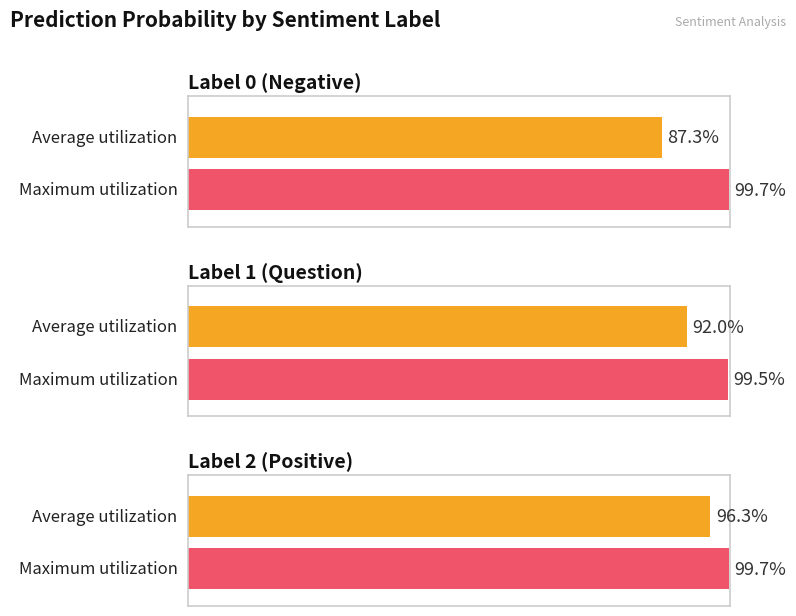

What is the approximate value at label 1?

1.0